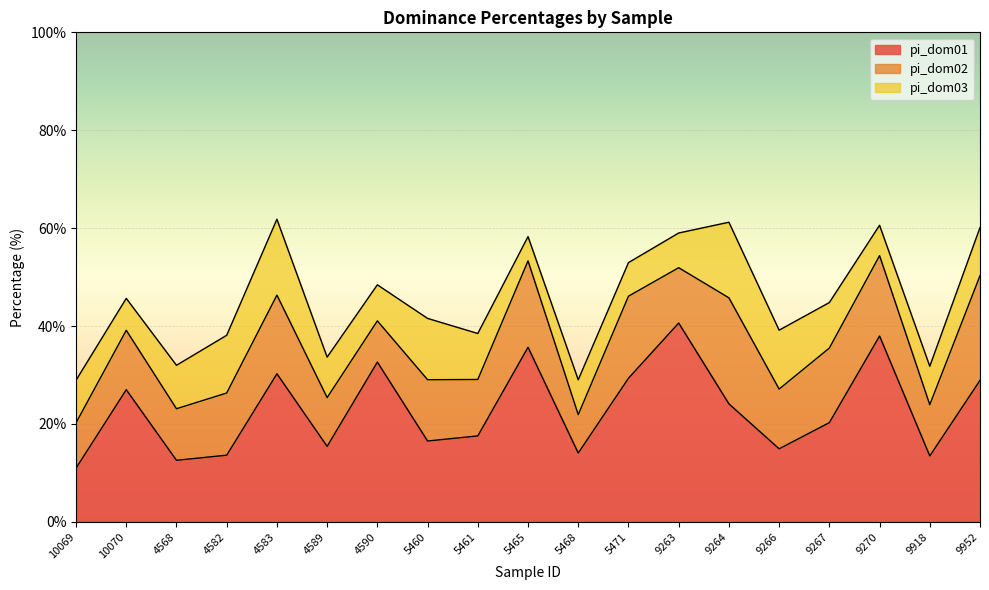

What is the maximum value for pi_dom01?

40.6